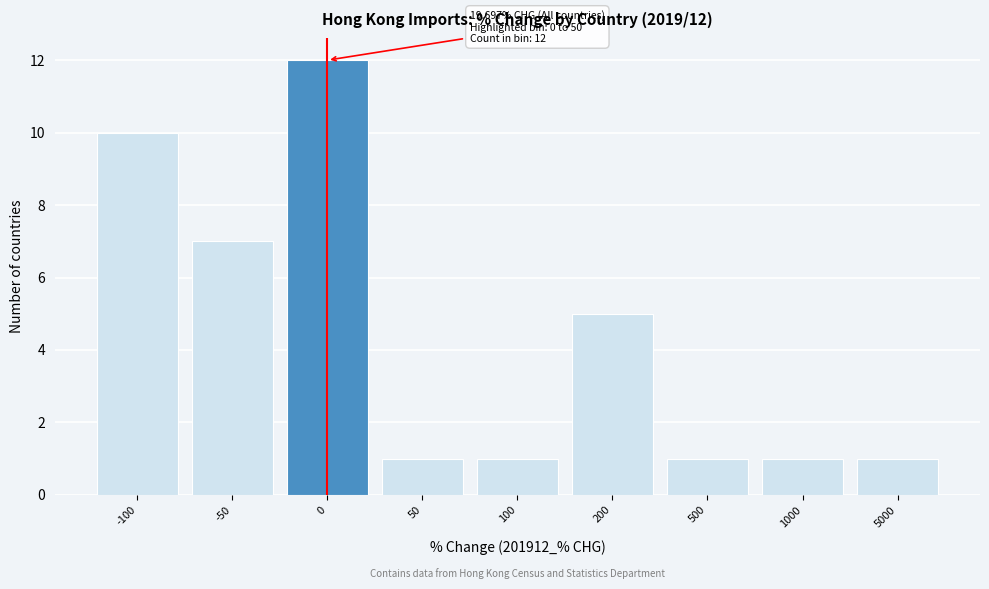

Reading left to right, extract all data points from this chart.

-100=10	-50=7	0=12	50=1	100=1	200=5	500=1	1000=1	5000=1